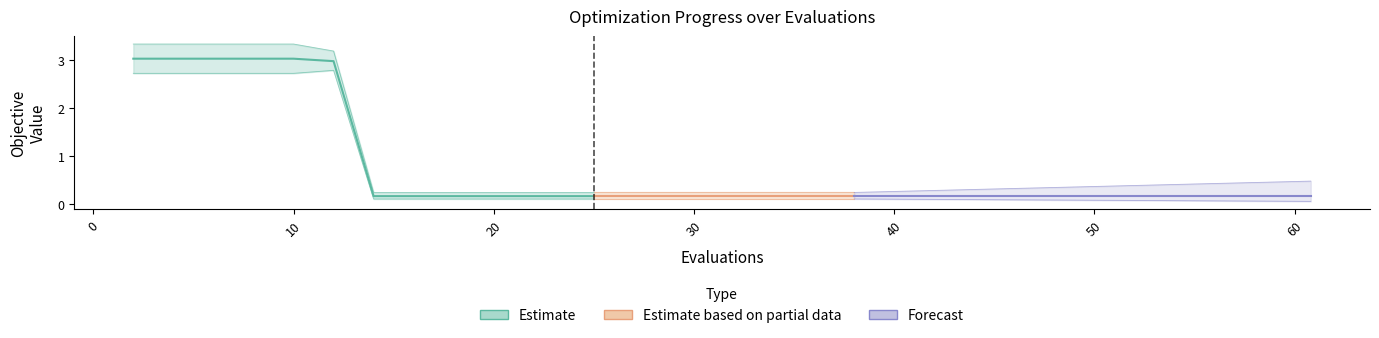

What is the sum of the mean values at 27 and 32?

0.3